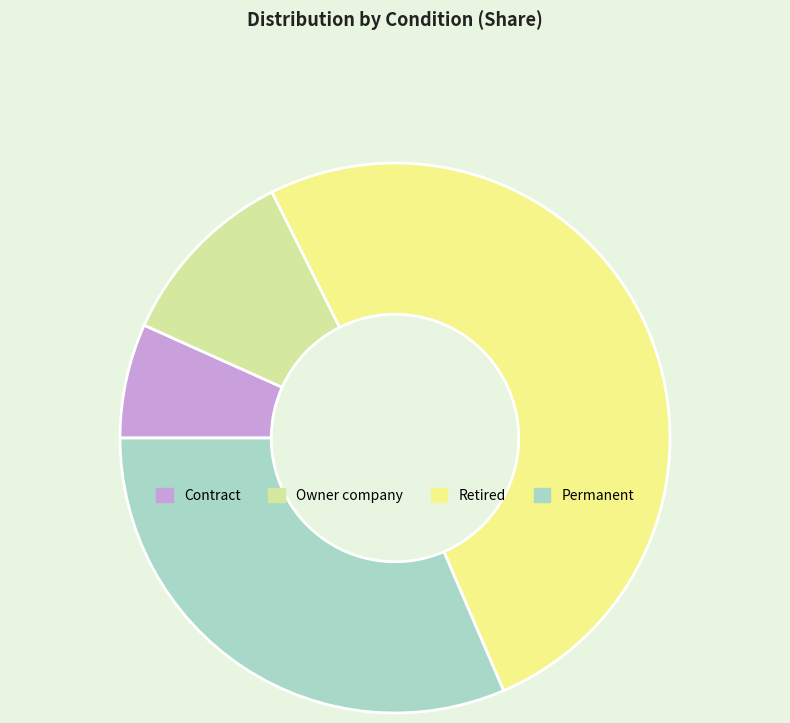

Which category has the biggest portion of the pie?

Retired